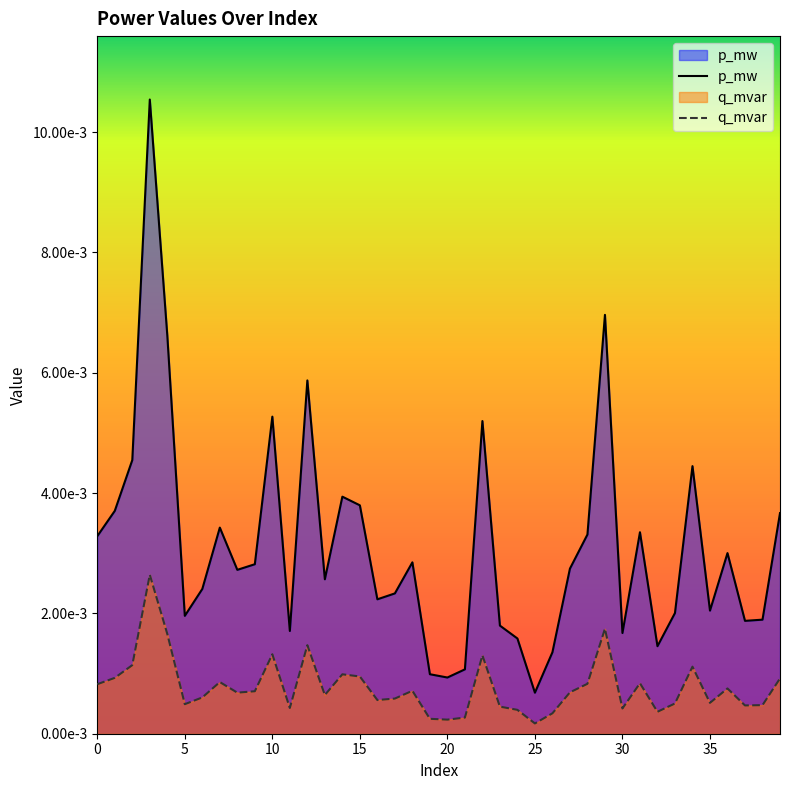

Is it true that p_mw equals 0.0 at 19?

False